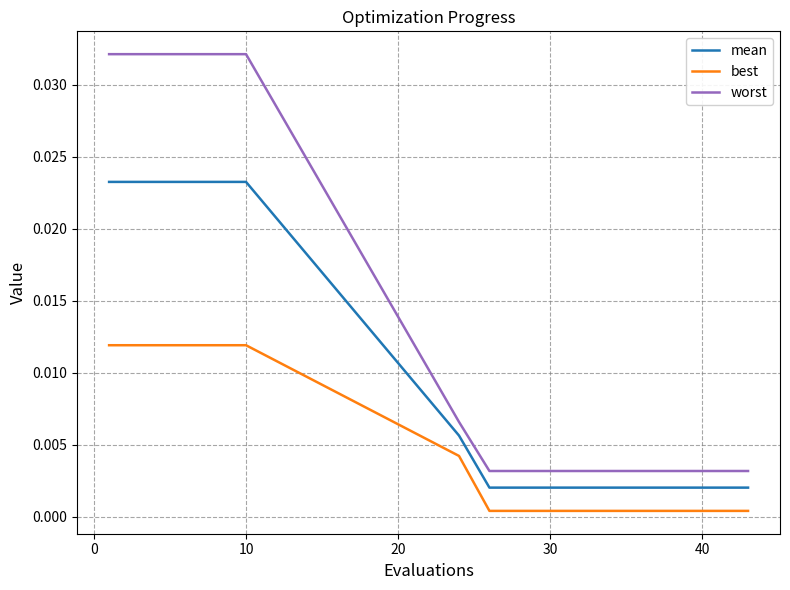

True or false: best and worst intersect in this chart.

False